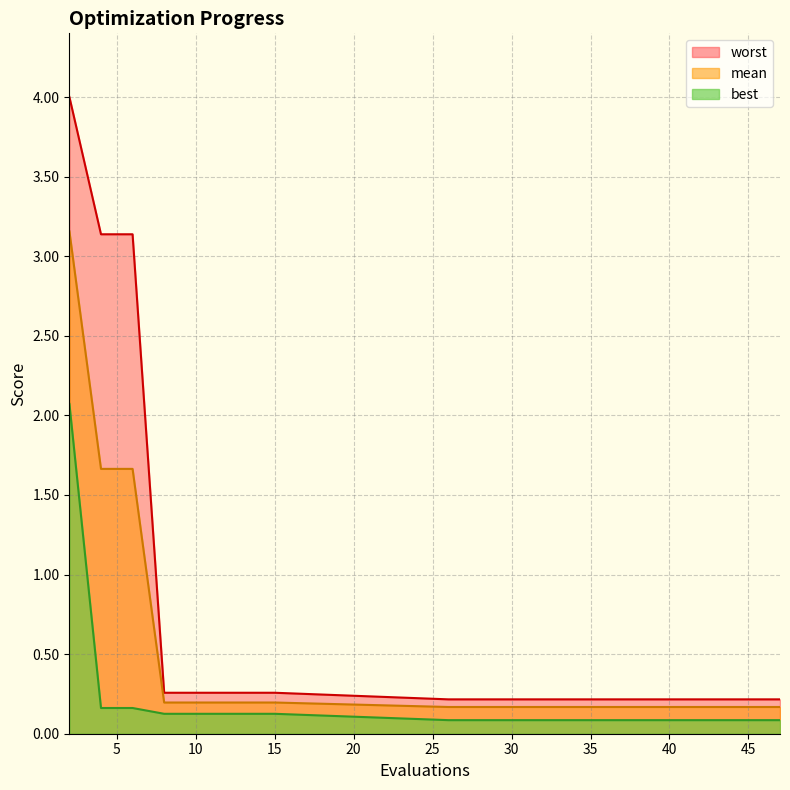

True or false: mean has more than 2 interior local peaks.

False